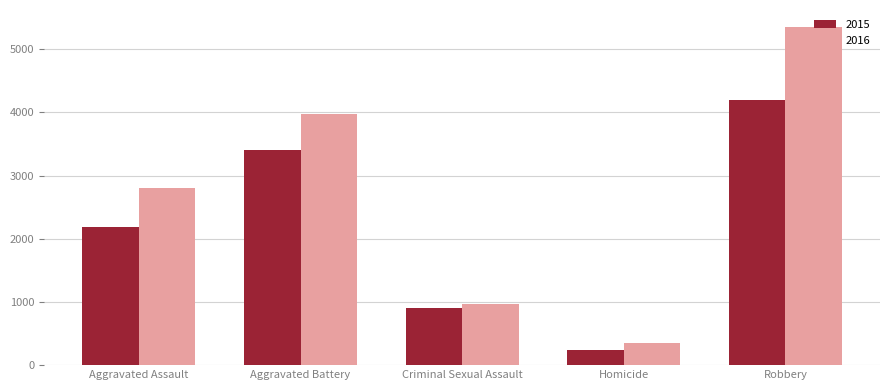

Rank the series by their average value, from lowest to highest.

2015, 2016